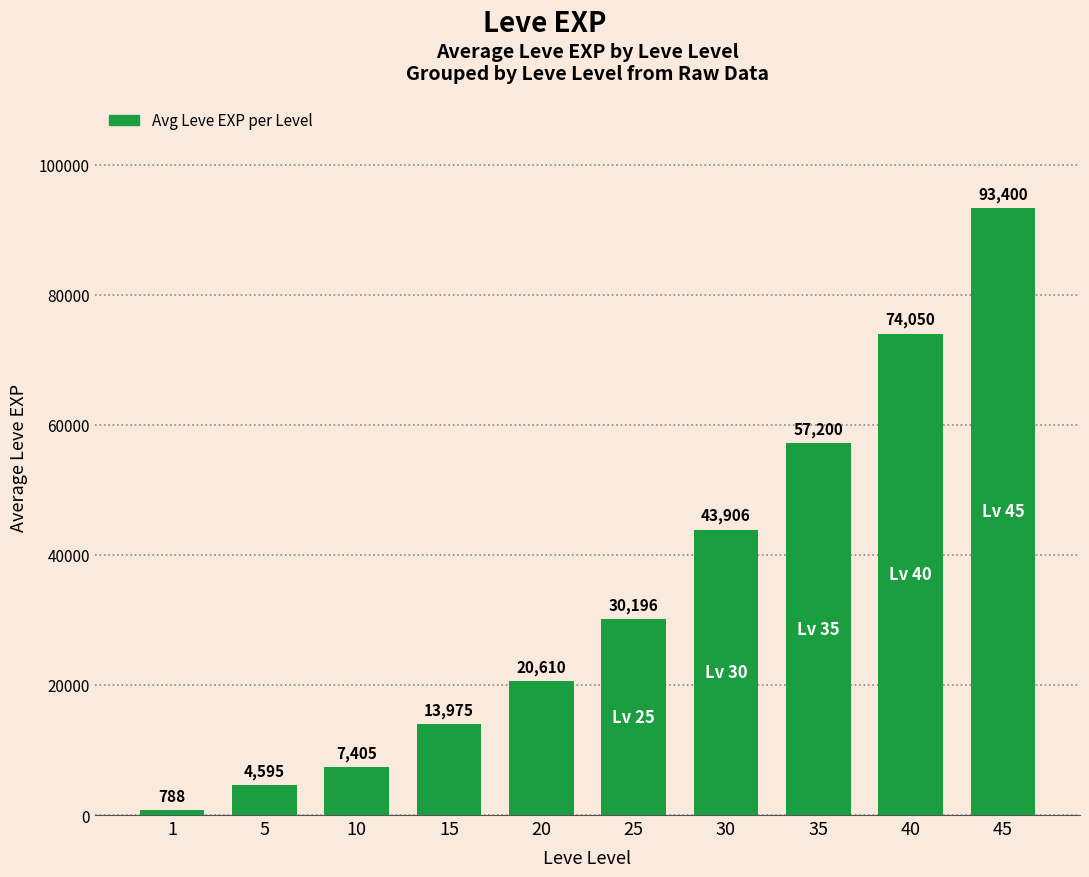

True or false: the data shows 13975 at 15.

True